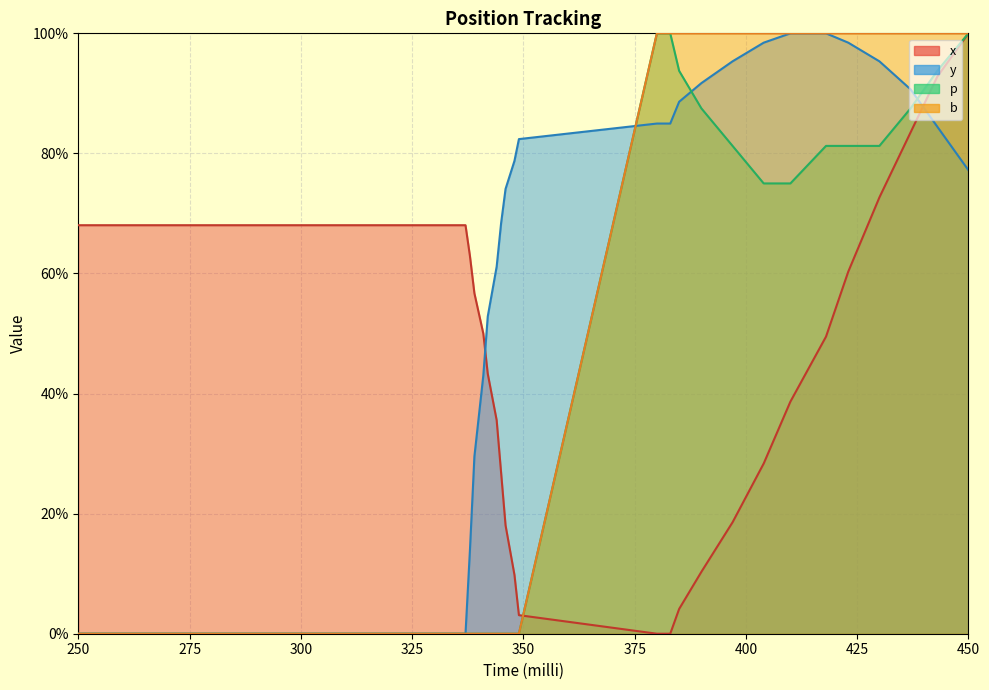

Does the chart display data point markers on the line(s)?

No